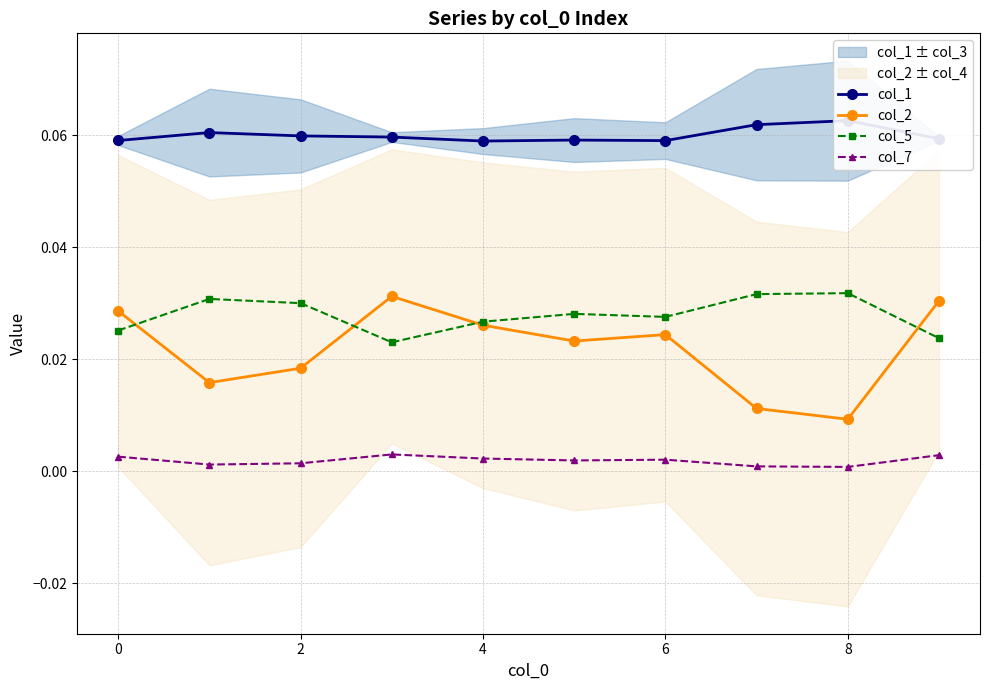

What is the value of the col_1 point at the 5th from the left?

0.1